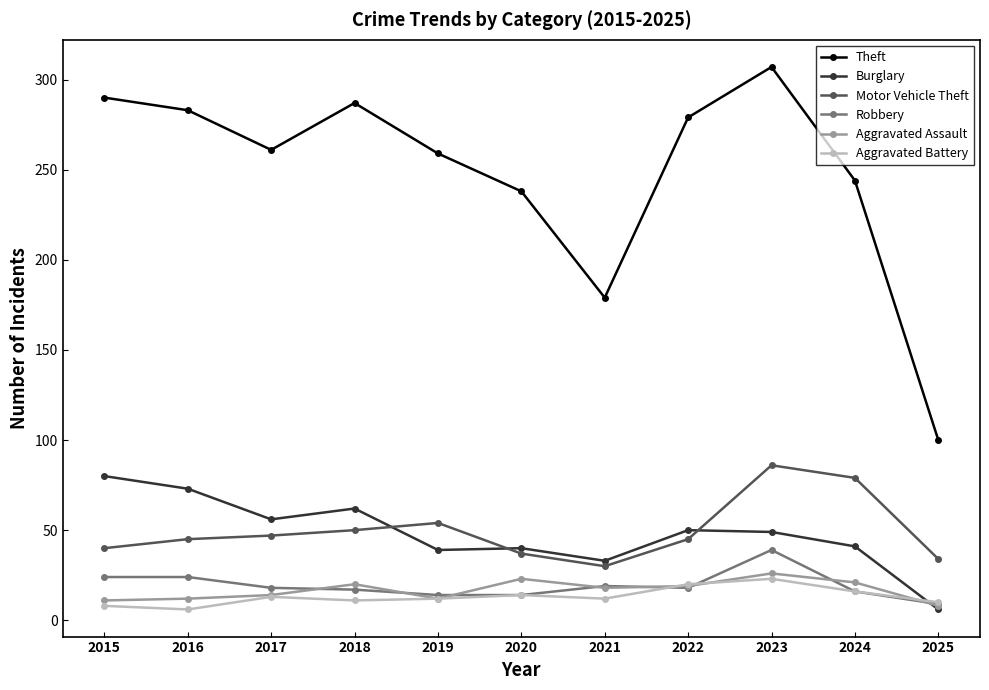

What is the spread (max minus min) of values at 2022?

261